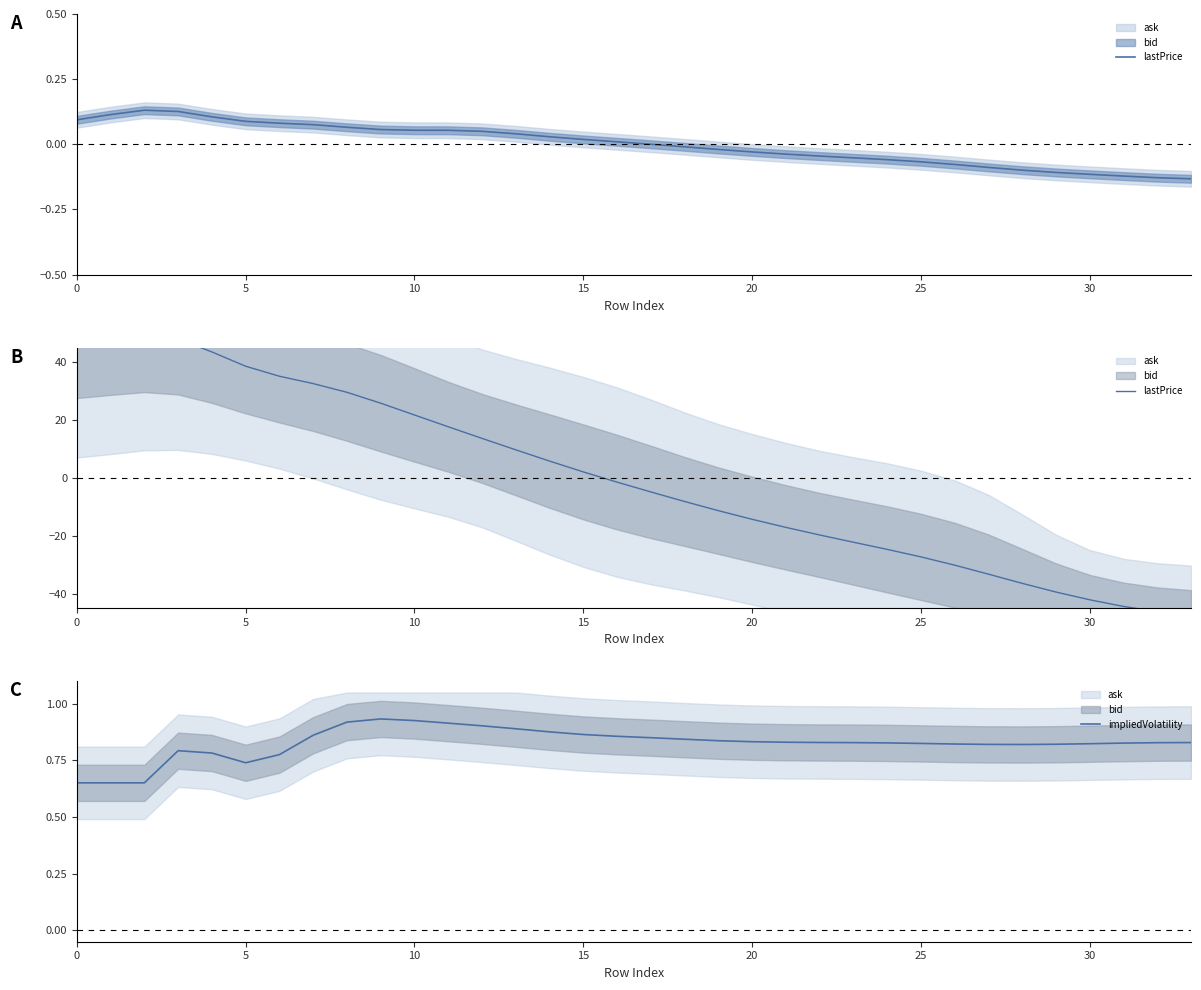

What value does the lastPrice series have at 15?

2.1